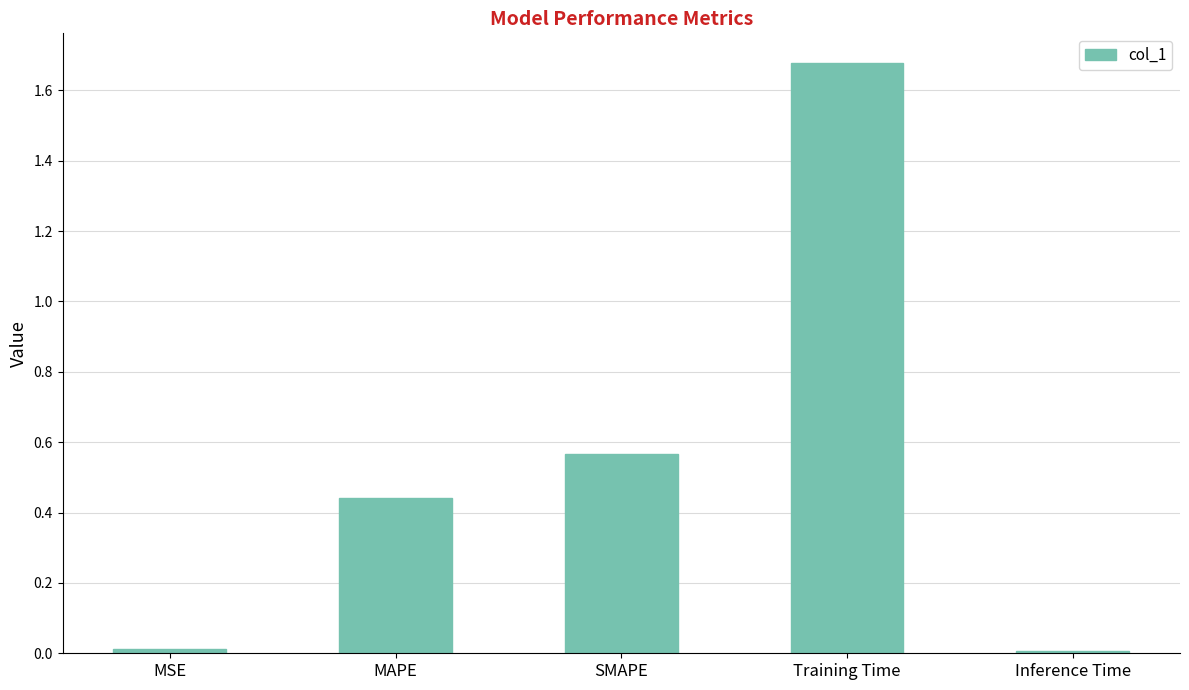

What position from the left is SMAPE?

3